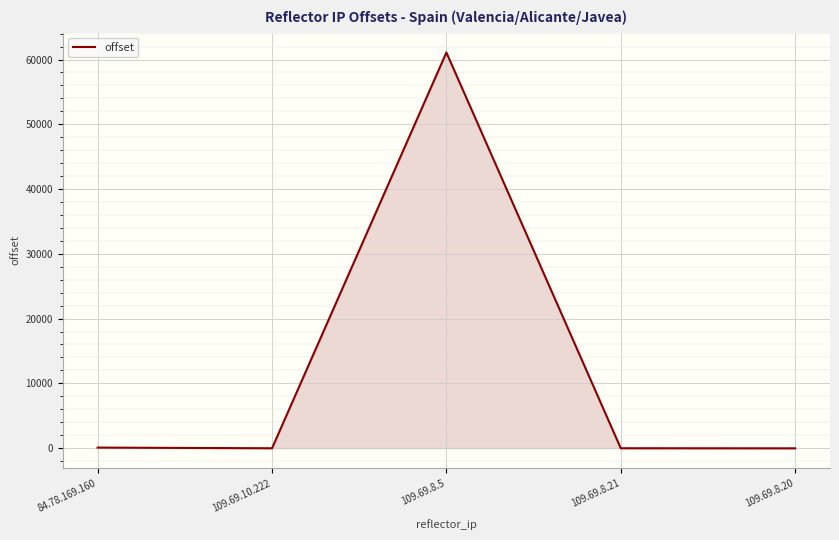

The value at 109.69.8.5 is 33846. True or false?

False